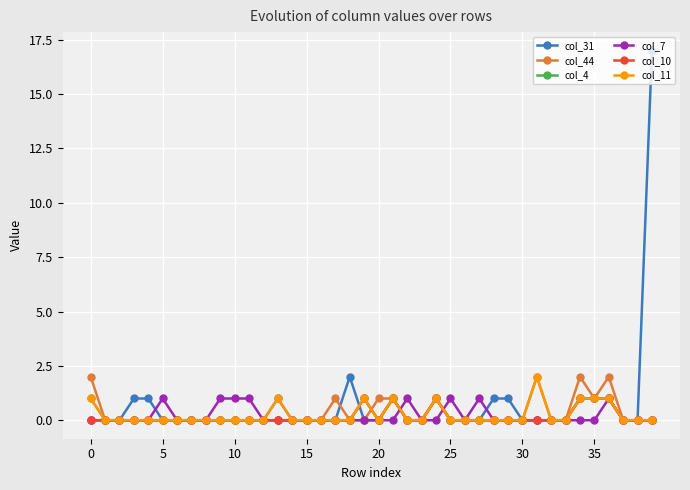

How many lines are shown in the chart?

6